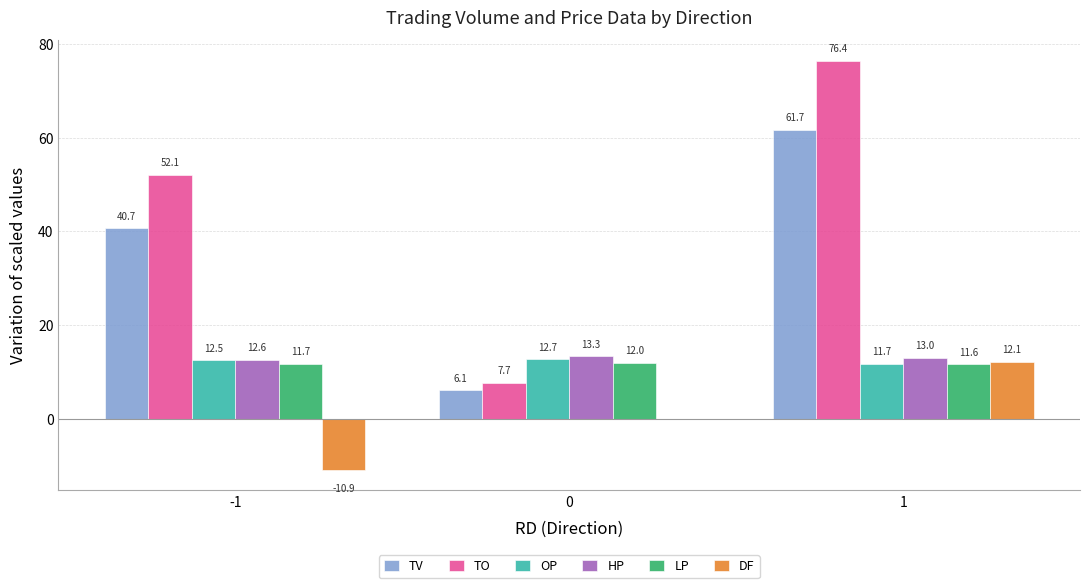

What is the greatest value displayed?

76.4